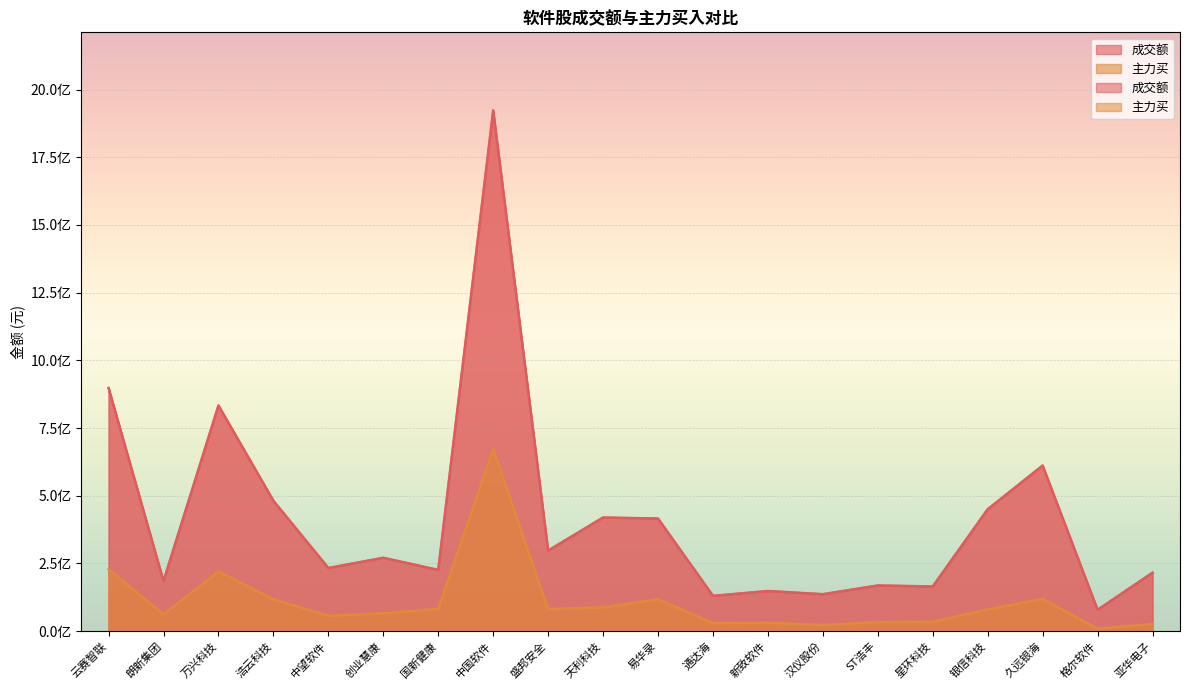

How many interior local peaks does the 主力买 series have?

5